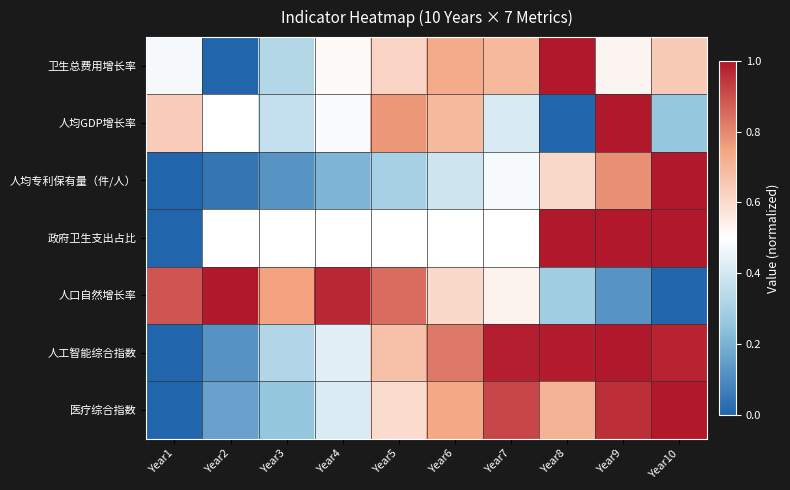

Reading left to right, extract all data points from this chart.

卫生总费用增长率: Year1=0.5	Year2=0.0	Year3=0.3	Year4=0.5	Year5=0.6	Year6=0.7	Year7=0.7	Year8=1.0	Year9=0.5	Year10=0.6
人均GDP增长率: Year1=0.6	Year2=0.5	Year3=0.4	Year4=0.5	Year5=0.8	Year6=0.7	Year7=0.4	Year8=0.0	Year9=1.0	Year10=0.3
人均专利保有量（件/人）: Year1=0.0	Year2=0.0	Year3=0.1	Year4=0.2	Year5=0.3	Year6=0.4	Year7=0.5	Year8=0.6	Year9=0.8	Year10=1.0
政府卫生支出占比: Year1=0.0	Year2=0.5	Year3=0.5	Year4=0.5	Year5=0.5	Year6=0.5	Year7=0.5	Year8=1.0	Year9=1.0	Year10=1.0
人口自然增长率: Year1=0.9	Year2=1.0	Year3=0.8	Year4=1.0	Year5=0.8	Year6=0.6	Year7=0.5	Year8=0.3	Year9=0.1	Year10=0.0
人工智能综合指数: Year1=0.0	Year2=0.1	Year3=0.3	Year4=0.4	Year5=0.7	Year6=0.8	Year7=1.0	Year8=1.0	Year9=1.0	Year10=1.0
医疗综合指数: Year1=0.0	Year2=0.2	Year3=0.3	Year4=0.4	Year5=0.6	Year6=0.7	Year7=0.9	Year8=0.7	Year9=1.0	Year10=1.0